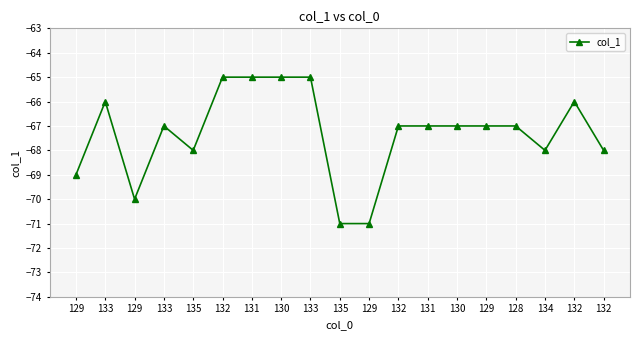

Count the number of categories in the chart.

19